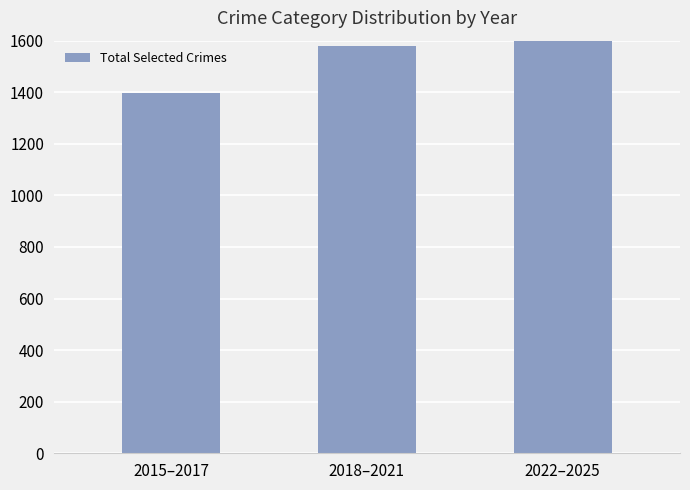

What position from the left is 2015–2017?

1